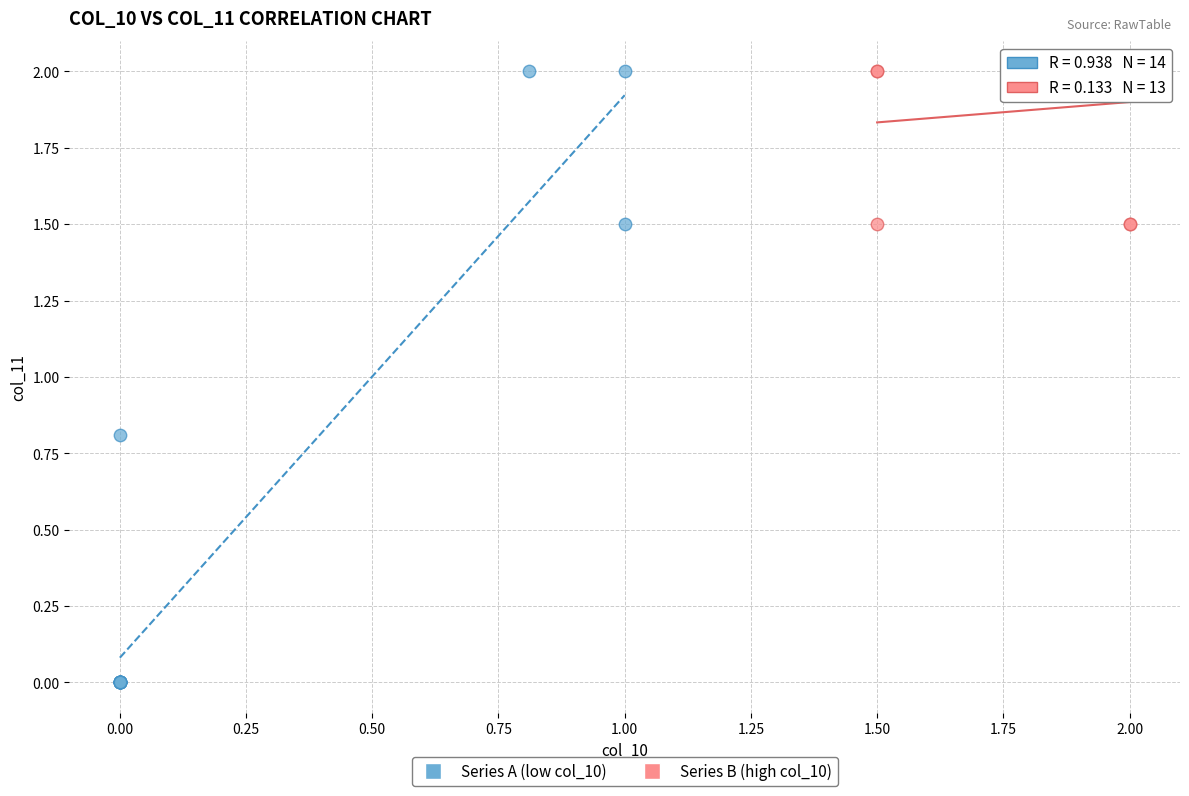

What are all the series names shown in the legend?

Series A (low col_10), Series B (high col_10)